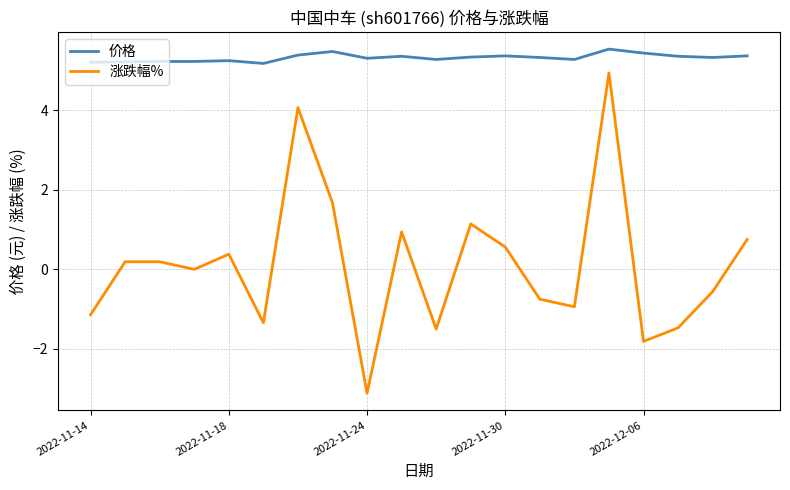

True or false: 涨跌幅% and 价格 intersect in this chart.

False